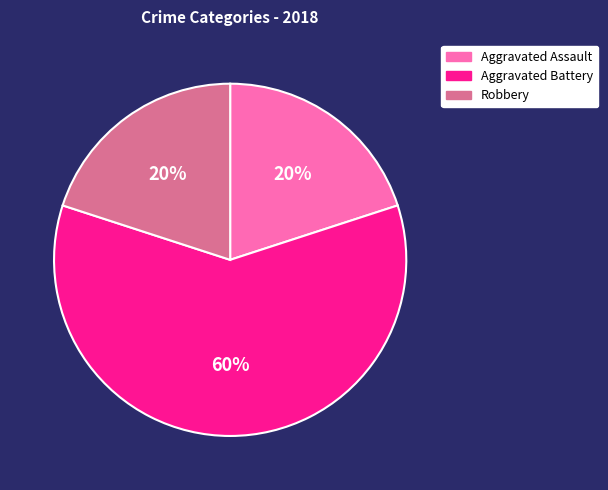

How many segments does this pie chart have?

3